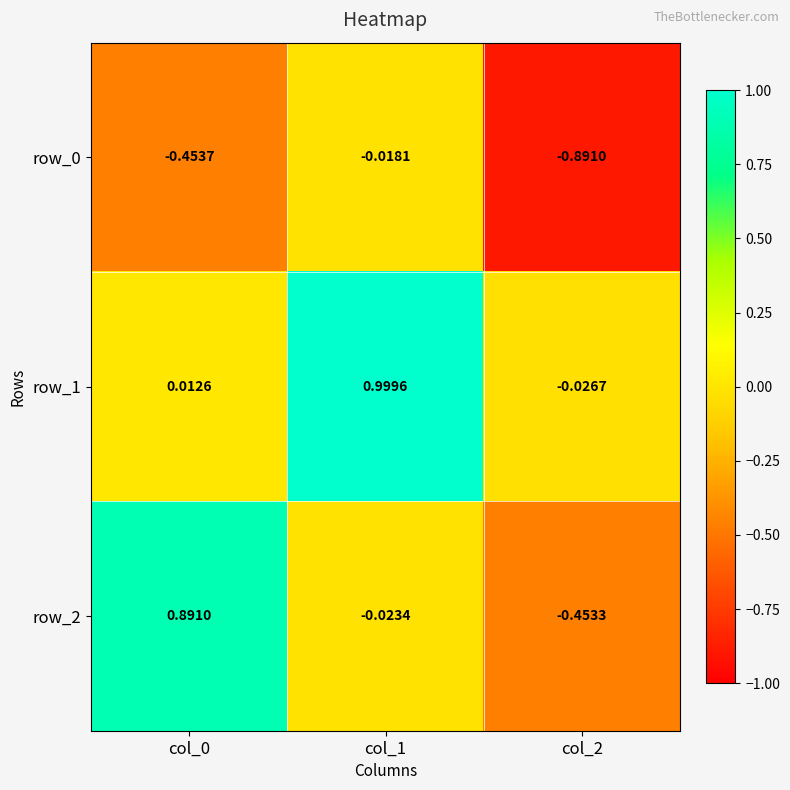

At which category is the sum across all series the highest?

col_1